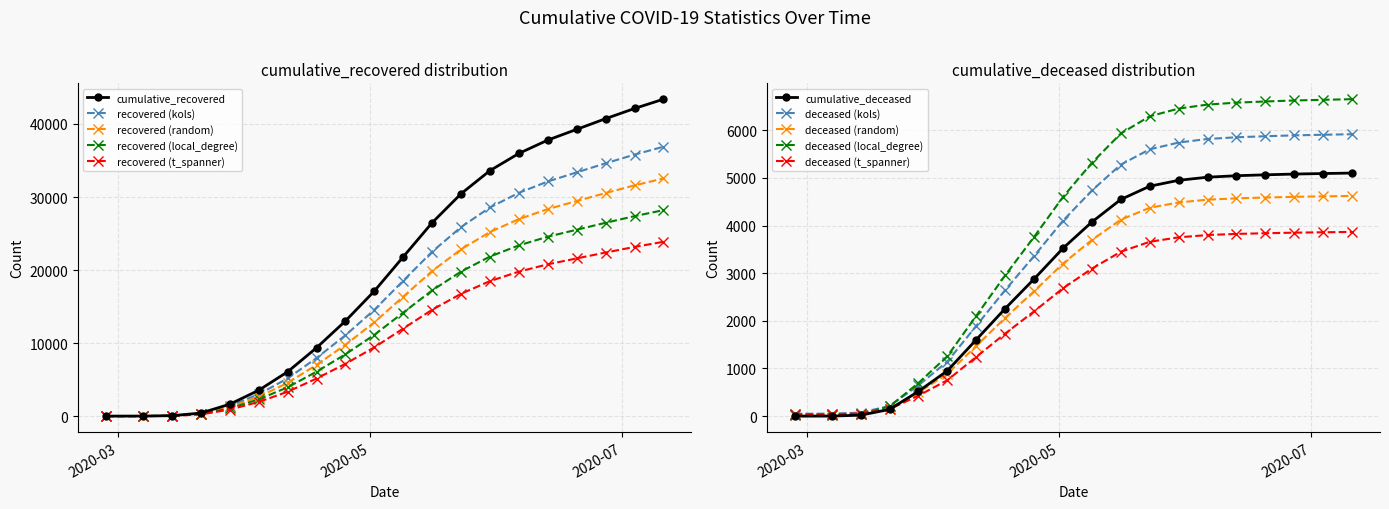

How many data points does each series have?

20